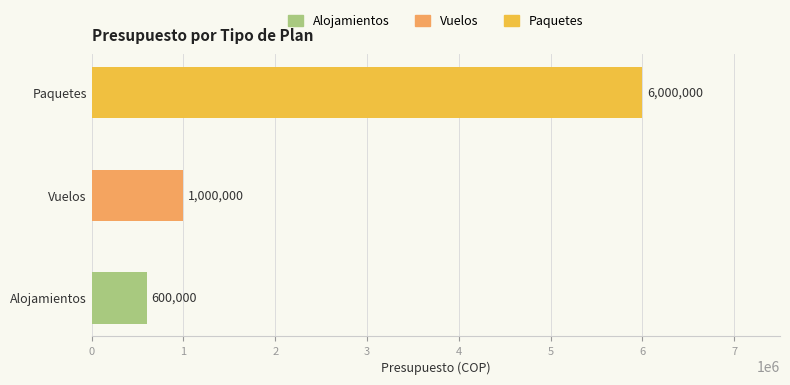

Reading bottom to top, transcribe all the data shown in this chart.

600000	1000000	6000000